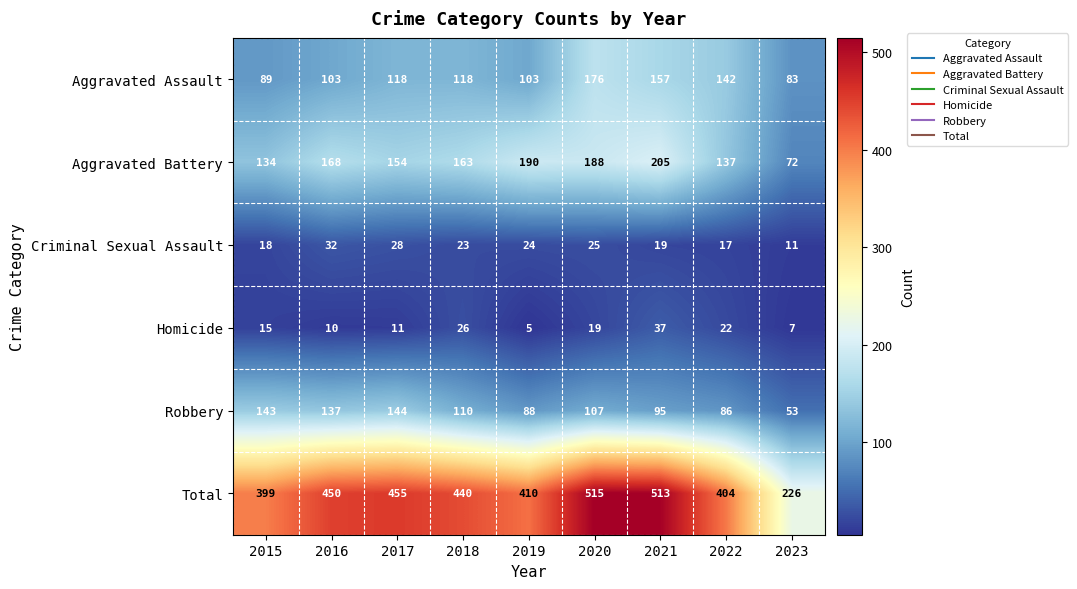

How many values in the Homicide series are below 15?

4